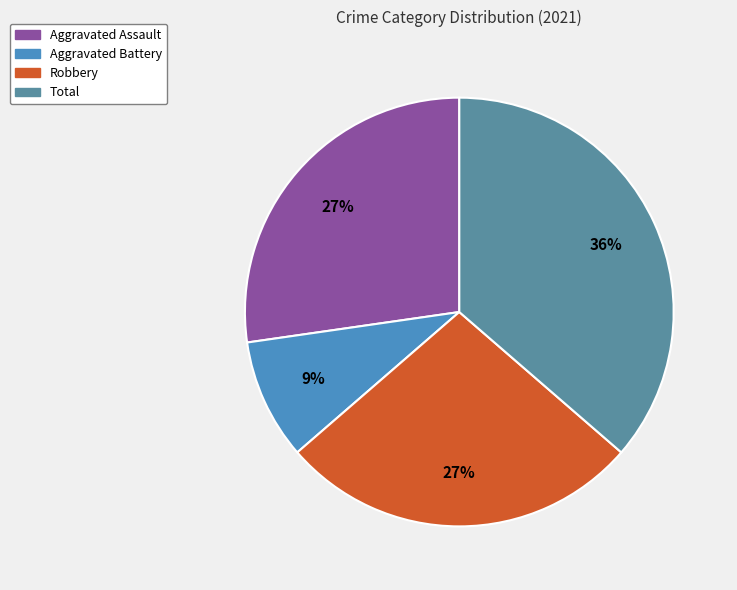

Combined, do Aggravated Battery and Aggravated Assault account for over 50%?

No